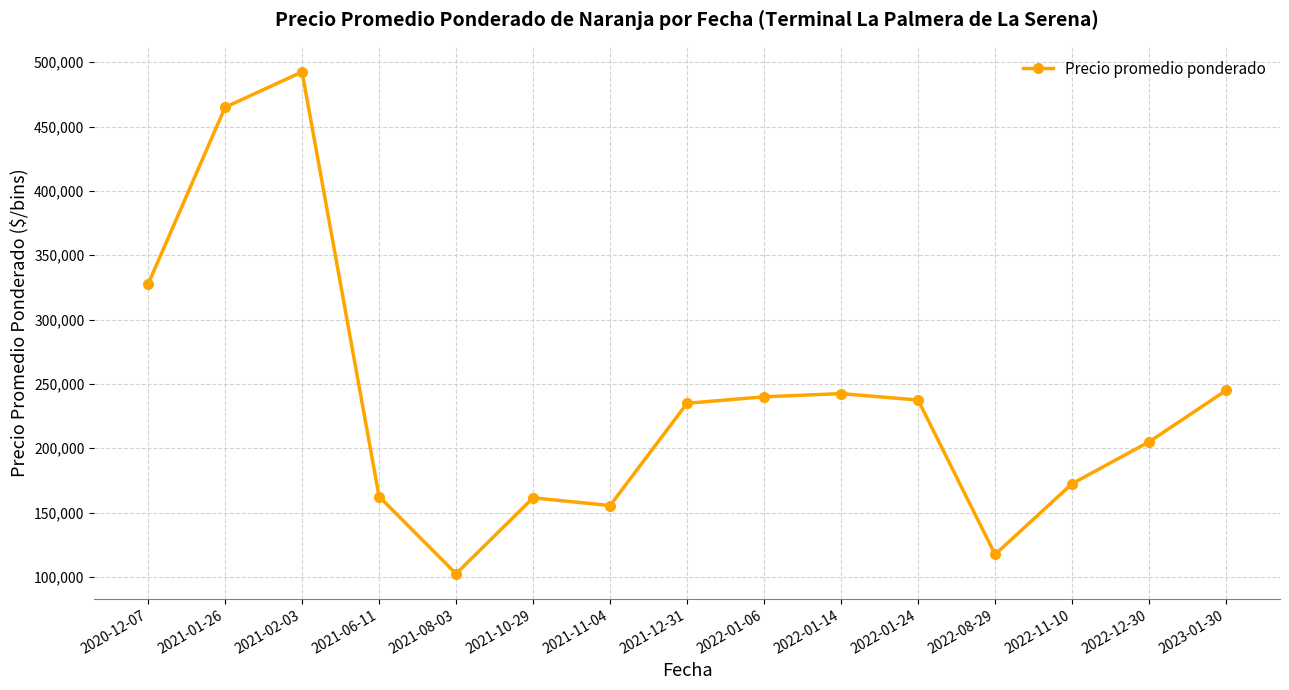

What is the difference between the maximum and minimum values?

390000